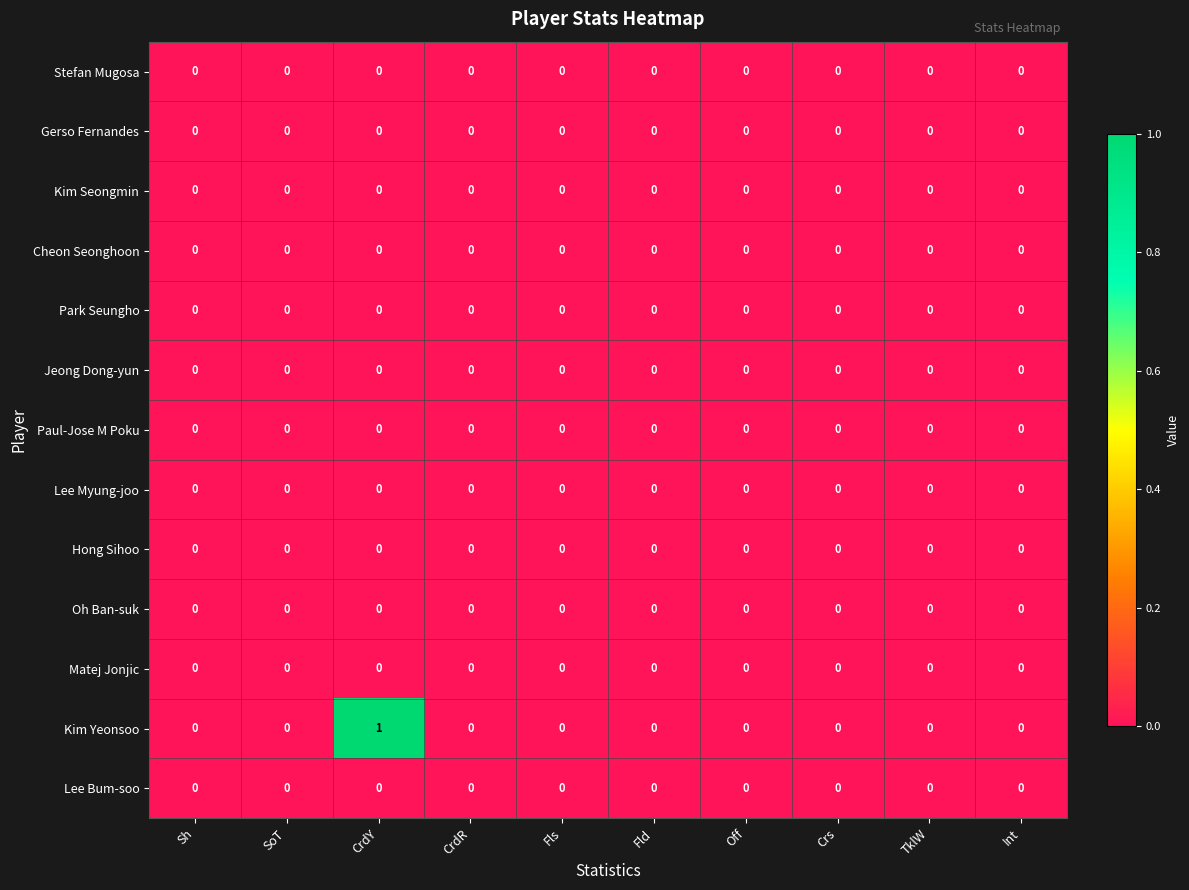

Which category has the highest value across all series?

CrdY